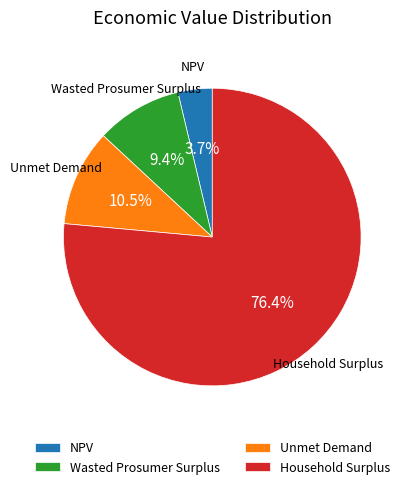

How many segments does this pie chart have?

4